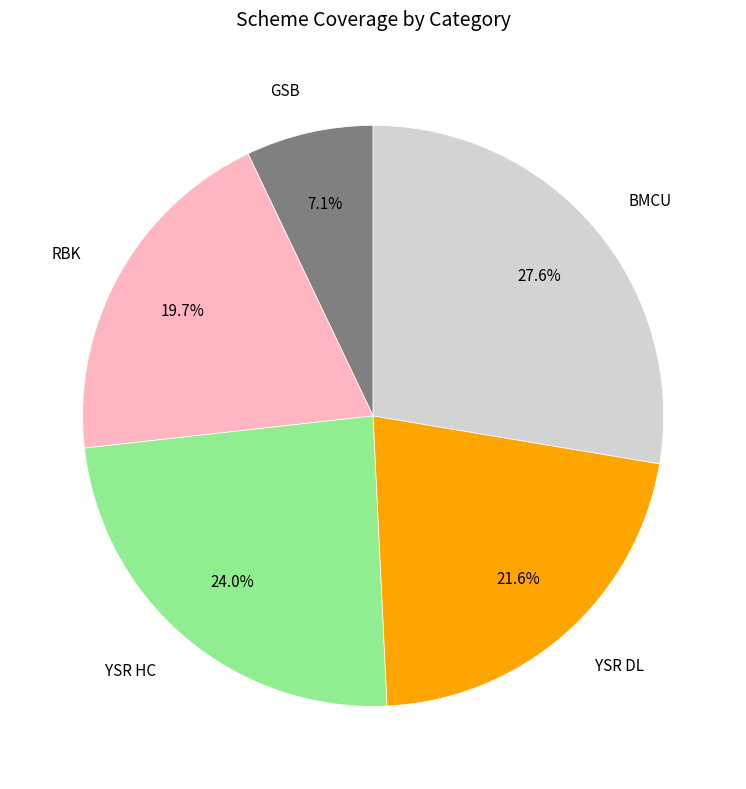

To the nearest percent, what portion does GSB represent?

7%